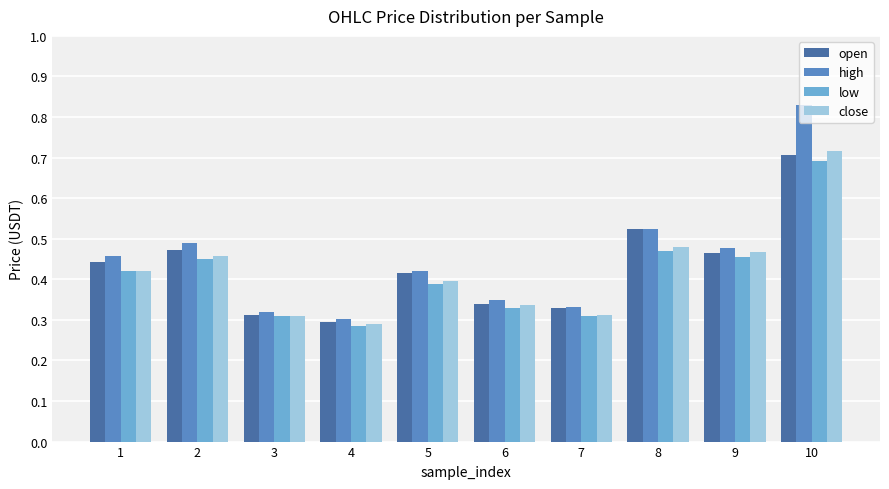

What is the sum of the close values at 2 and 9?

0.9